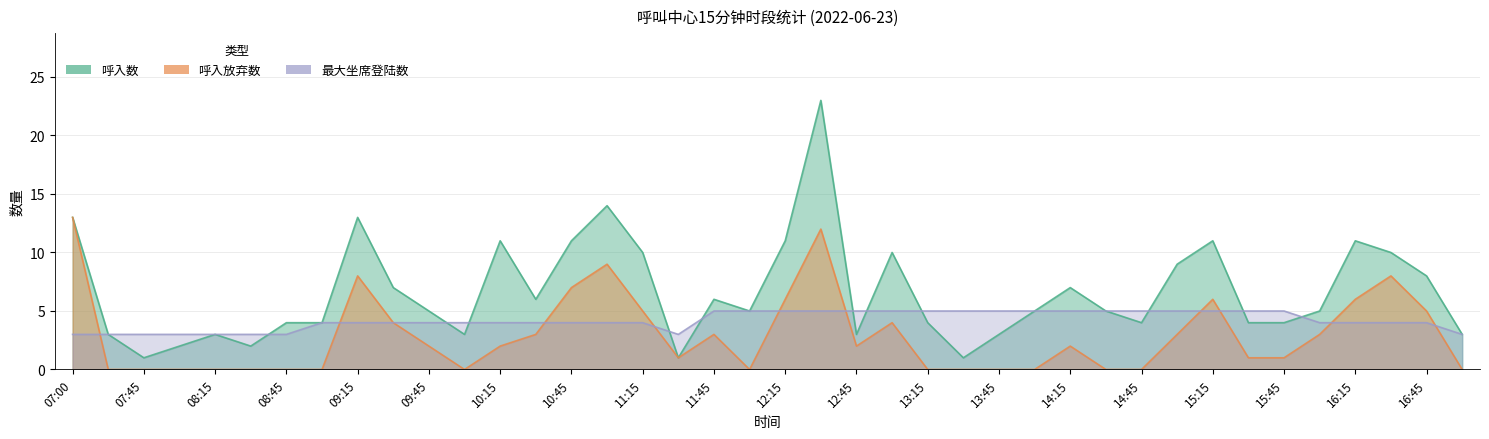

List the series in order of their overall mean, lowest first.

呼入放弃数, 最大坐席登陆数, 呼入数